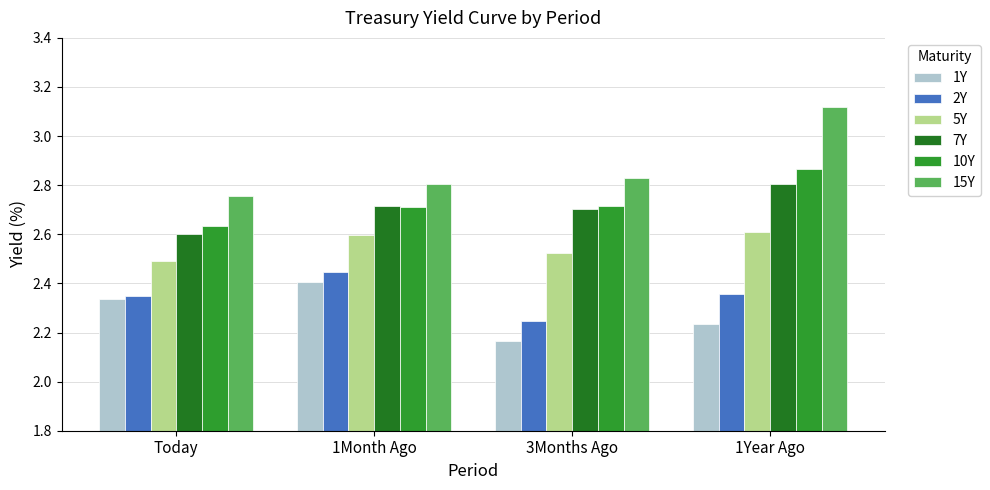

How many 1Y values are between 2 and 3?

4